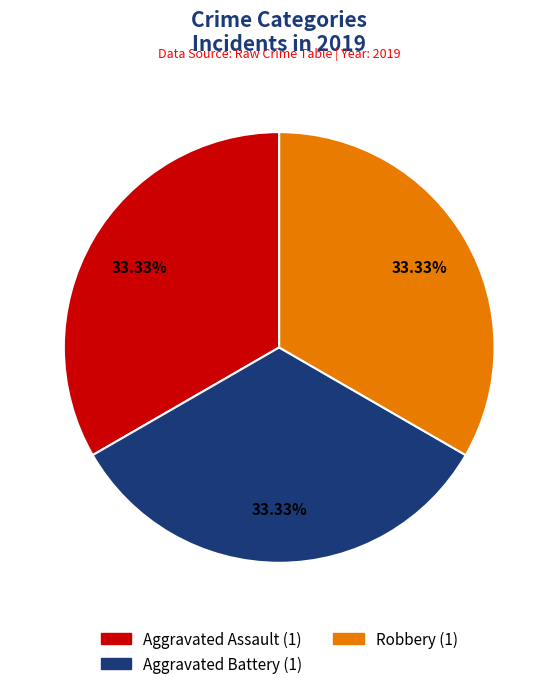

Is there any slice that represents more than half of the pie?

No